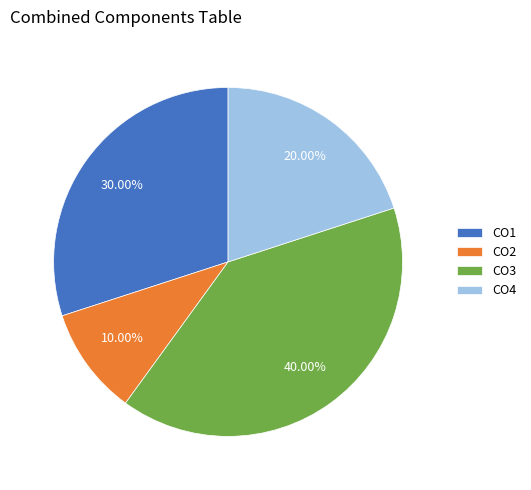

What is the ratio of the value at CO2 to the value at CO4?

0.5